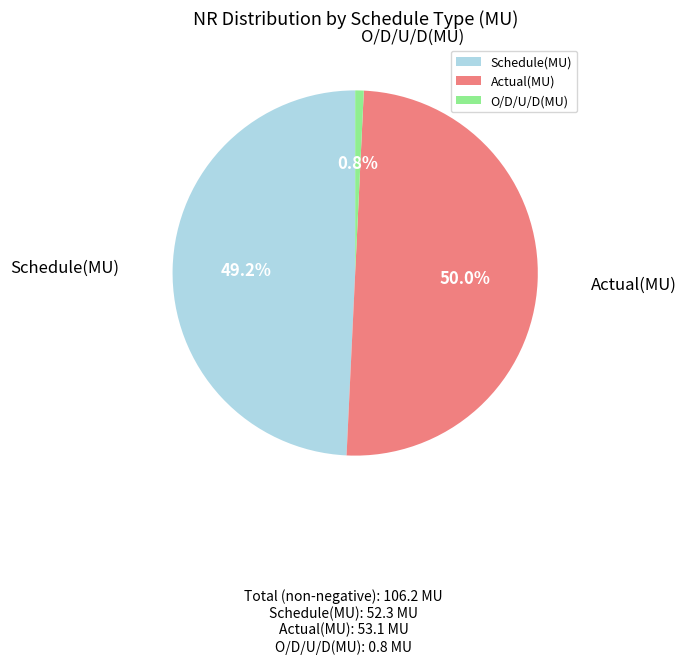

True or false: Schedule(MU) accounts for 49% of the total.

True